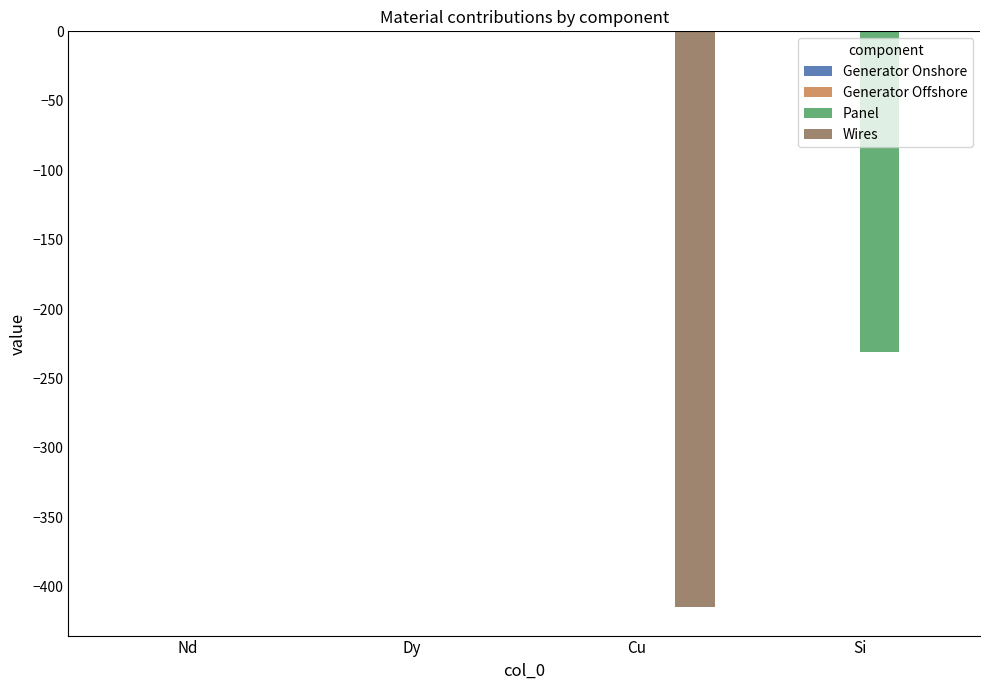

Between Dy and Cu, which series saw the biggest shift?

Wires